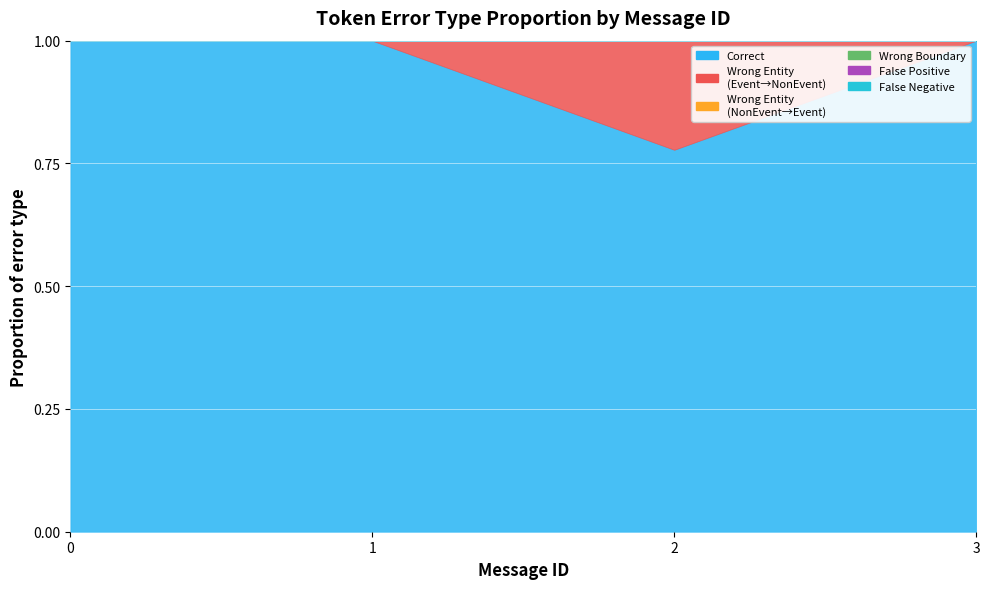

At which category is the sum across all series the highest?

1